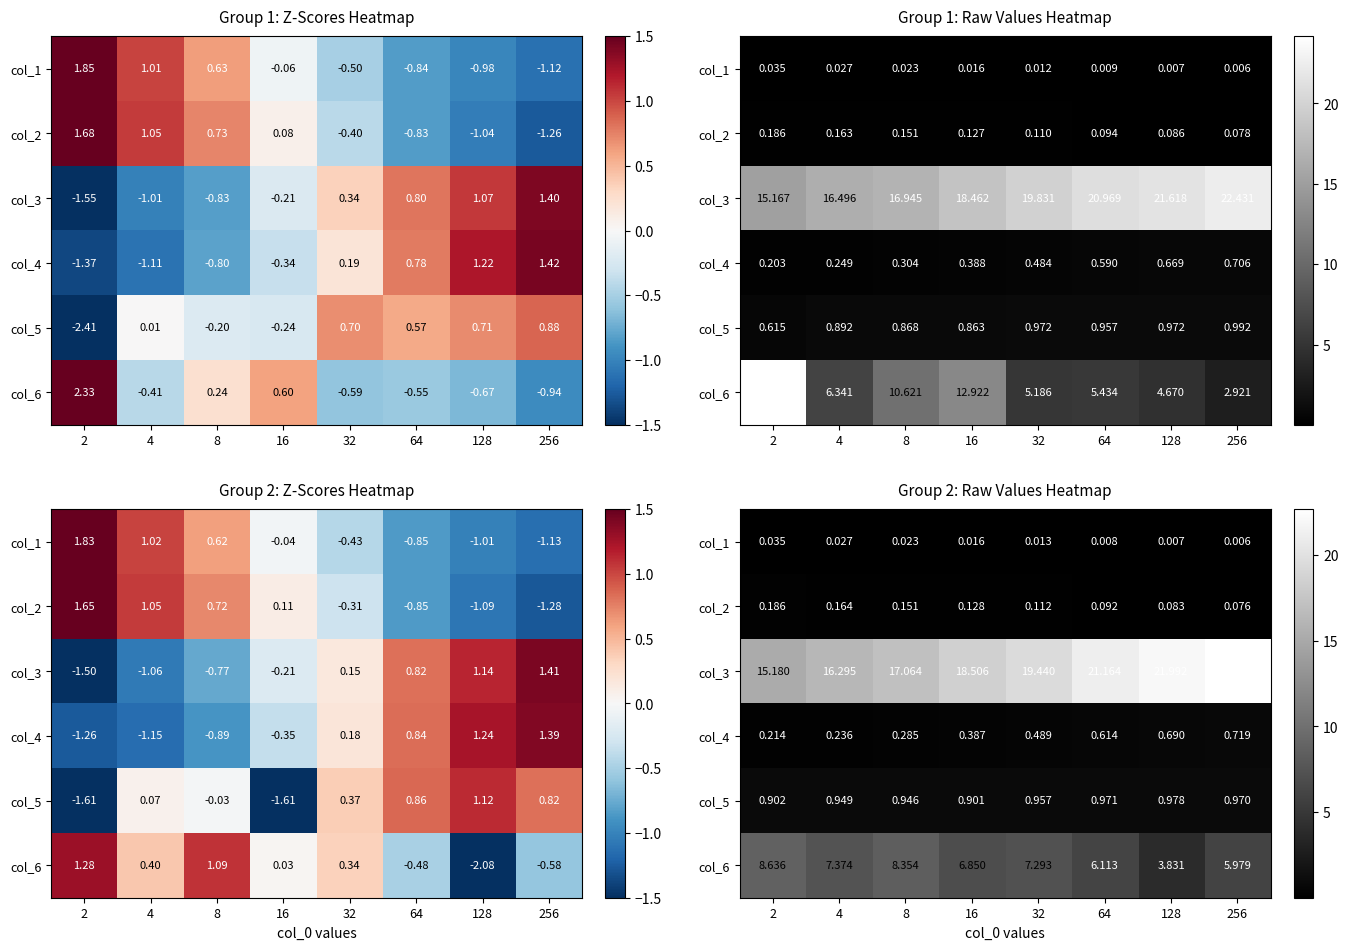

Count the col_1 values in the range 0 to 1.

8